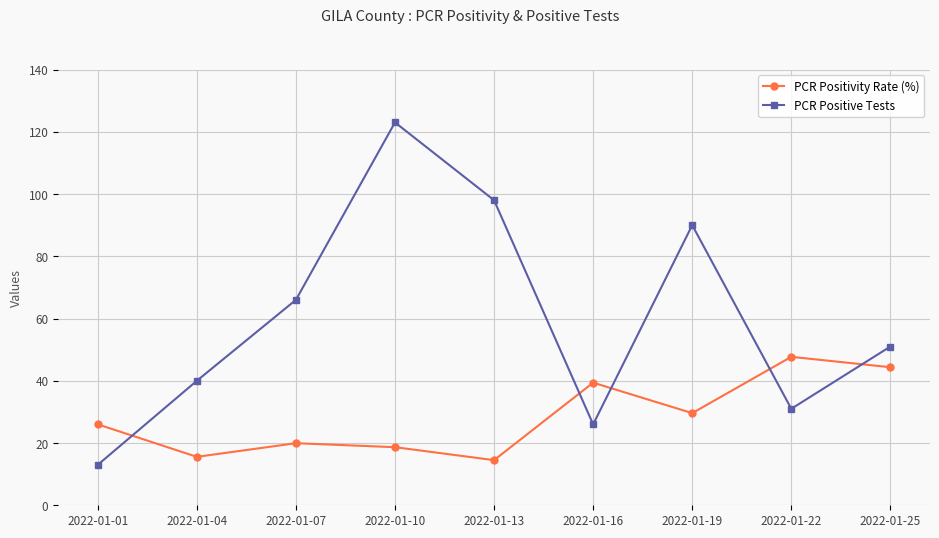

What is the spread (max minus min) of values at 2022-01-16?

13.4